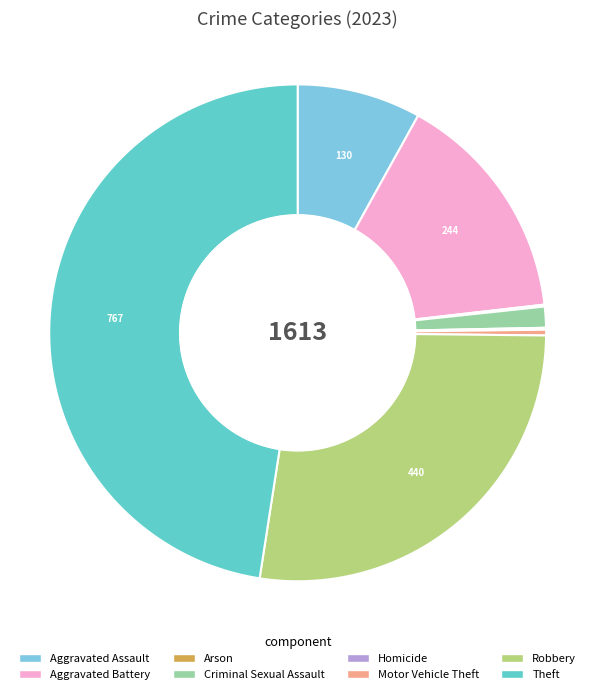

What is the largest slice in the pie chart?

Theft